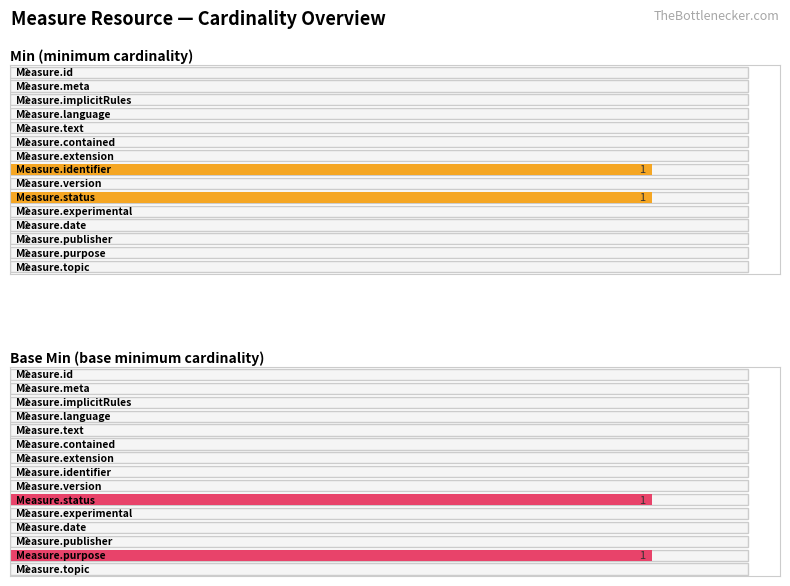

The Base Min series shows 1 at Measure.purpose. True or false?

True